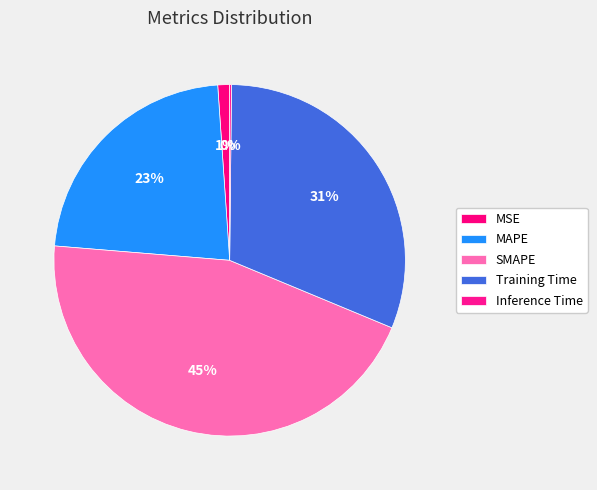

Does MSE account for over 50% of the chart?

No